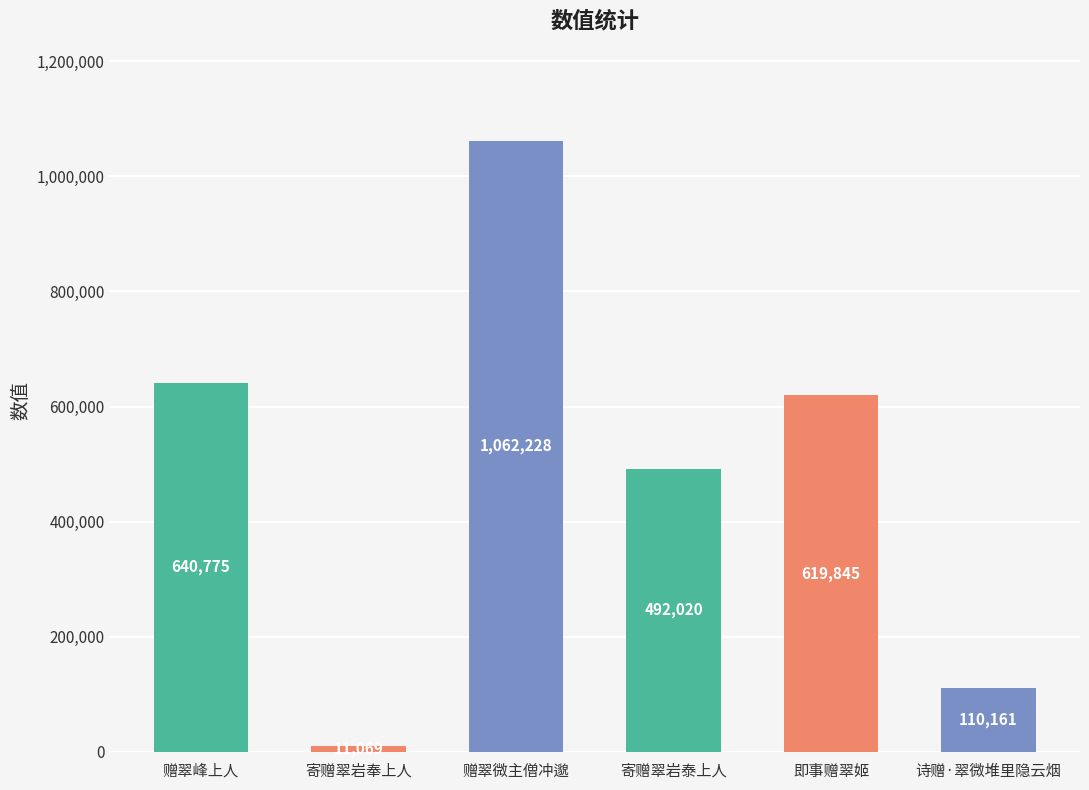

Between 即事赠翠姬 and 寄赠翠岩奉上人, which is larger?

即事赠翠姬